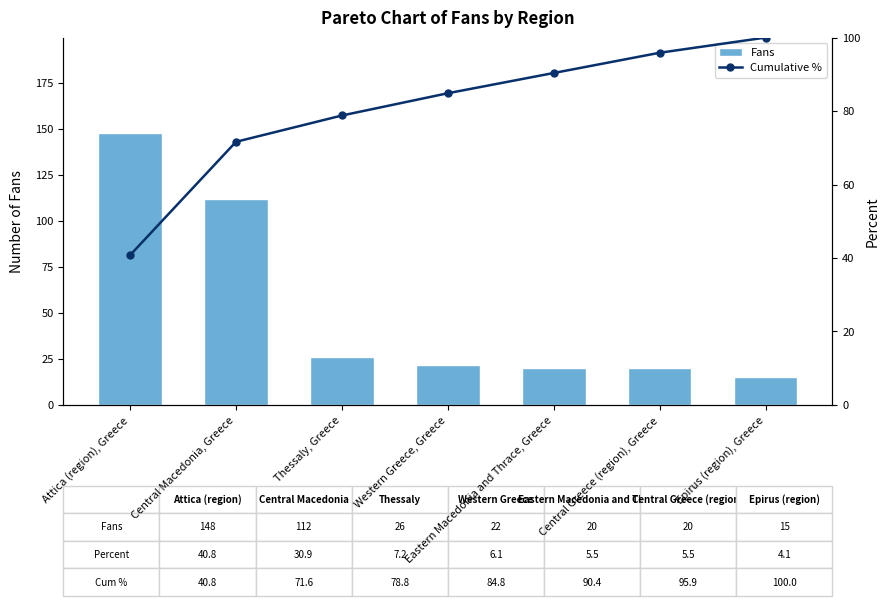

The value of Cumulative % at Attica (region), Greece is 40.8. True or false?

True